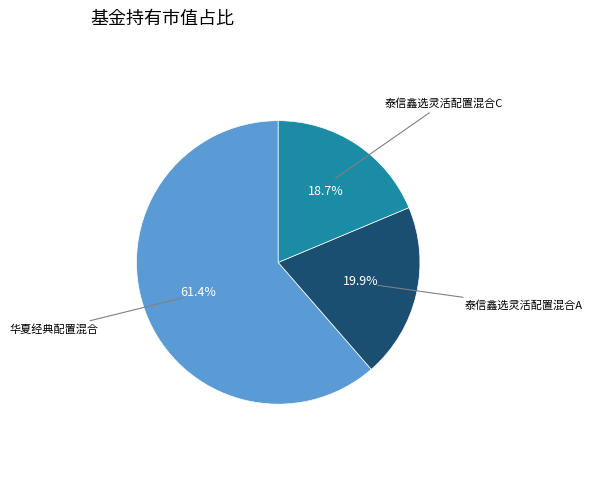

How many segments does this pie chart have?

3